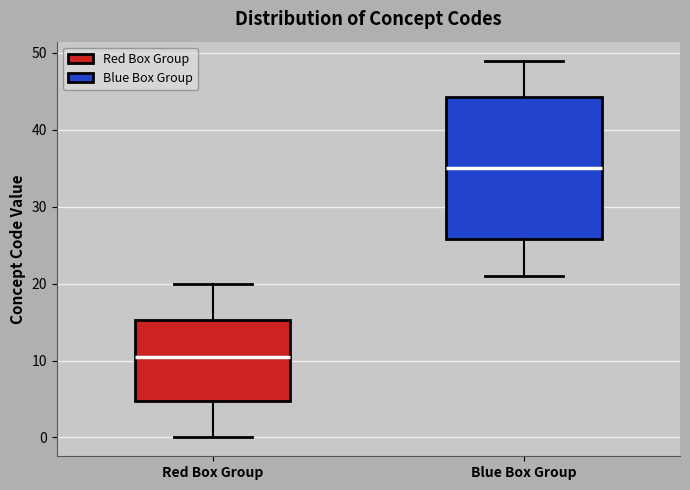

Reading left to right, transcribe this box plot: for each box, give where its median line is, the range the box spans, and where its two whiskers end, as read against the y-axis. The values are not printed on the chart, so give them approximately, as read against the axis.

Red Box Group: median 11, box 5 to 15, whiskers 0 to 20
Blue Box Group: median 35, box 26 to 44, whiskers 21 to 49